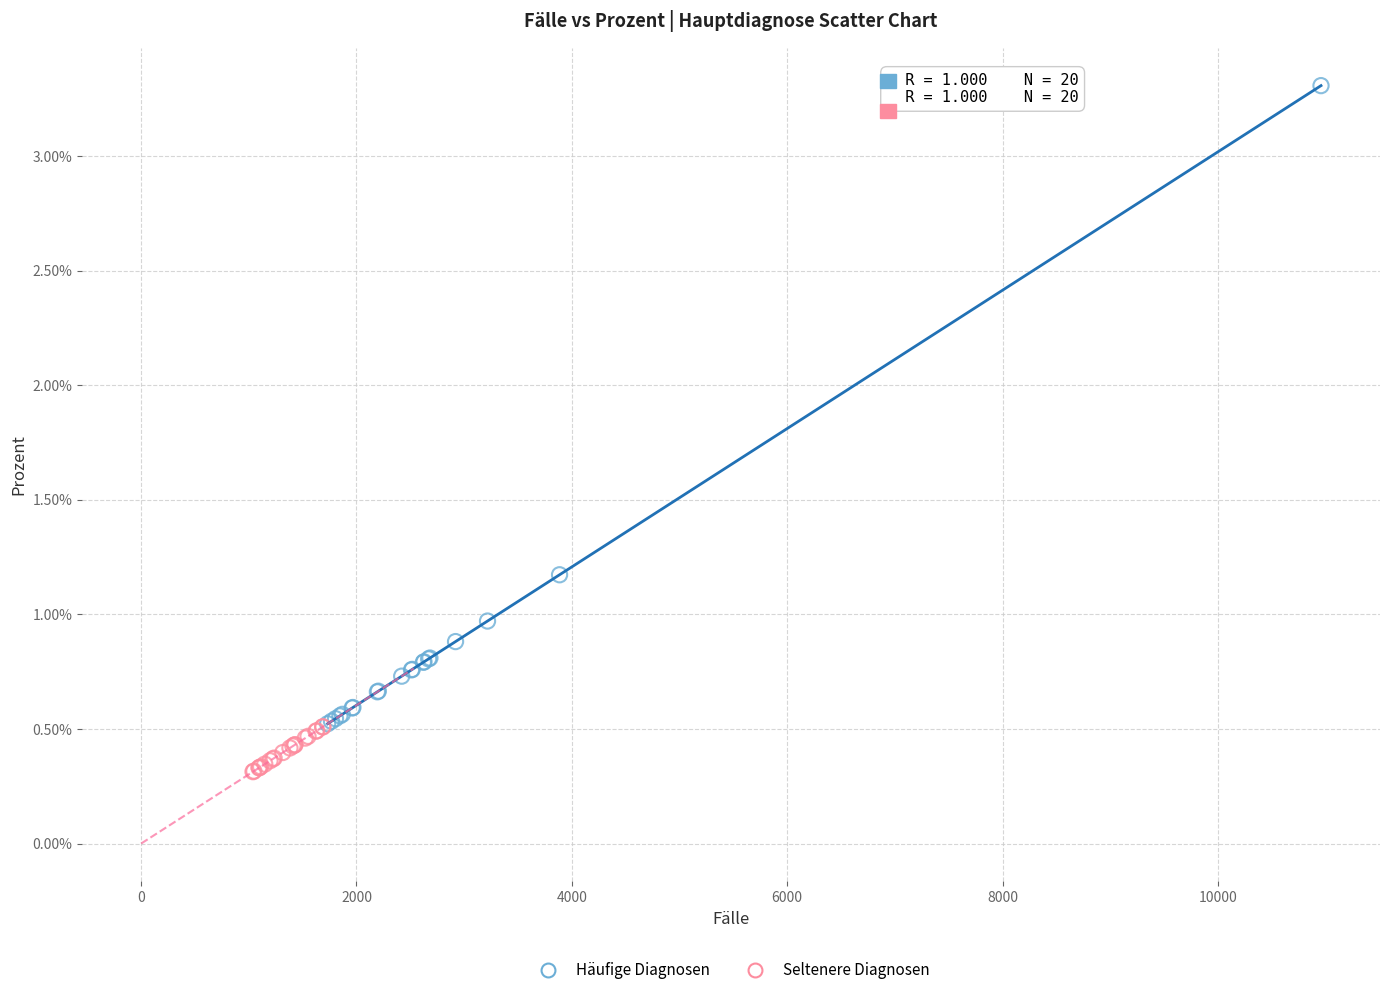

Which series reaches the minimum Y coordinate?

Seltenere Diagnosen